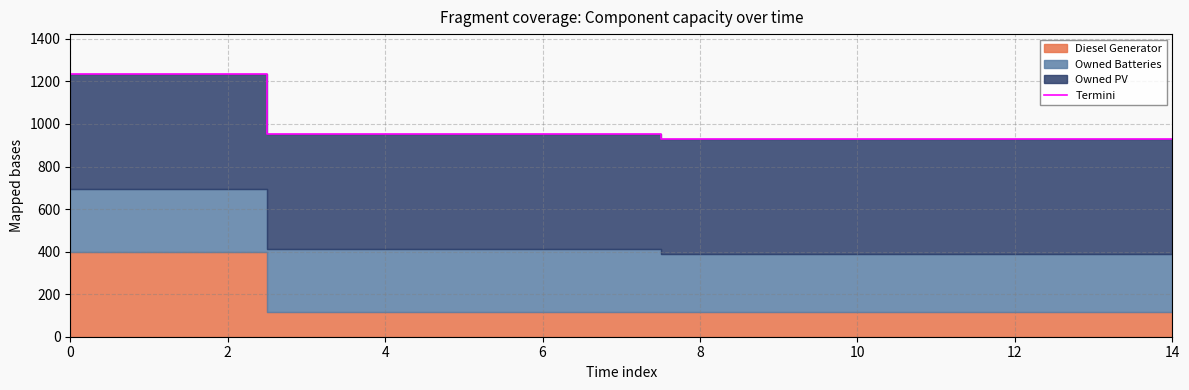

What is the difference between the maximum and minimum values?

307